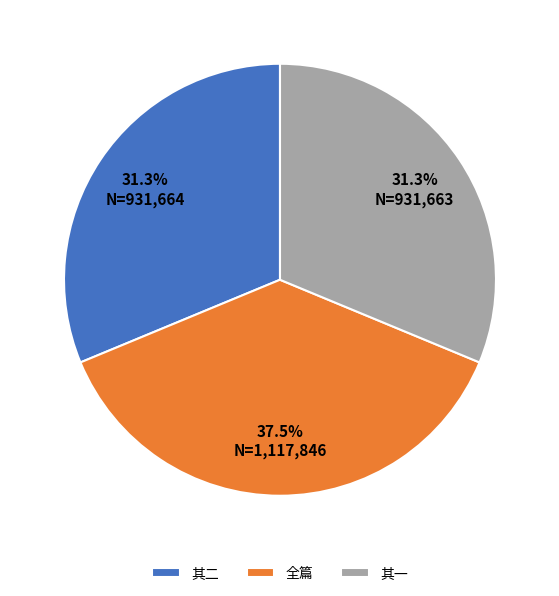

Approximately how many times larger is the value at 其一 compared to 全篇?

0.8